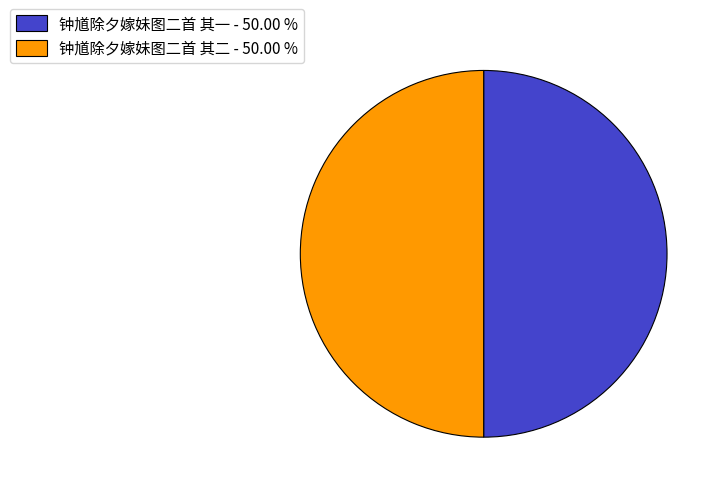

Approximately how many times larger is the value at 钟馗除夕嫁妹图二首 其二 - 50.00 % compared to 钟馗除夕嫁妹图二首 其一 - 50.00 %?

1.0